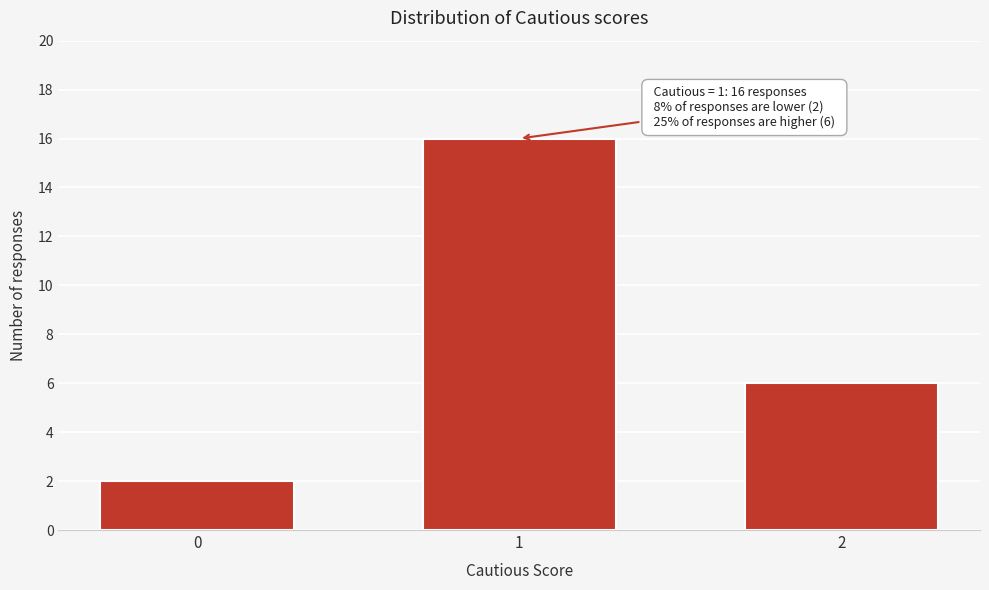

Reading right to left, what are all the values shown in this chart?

6	16	2